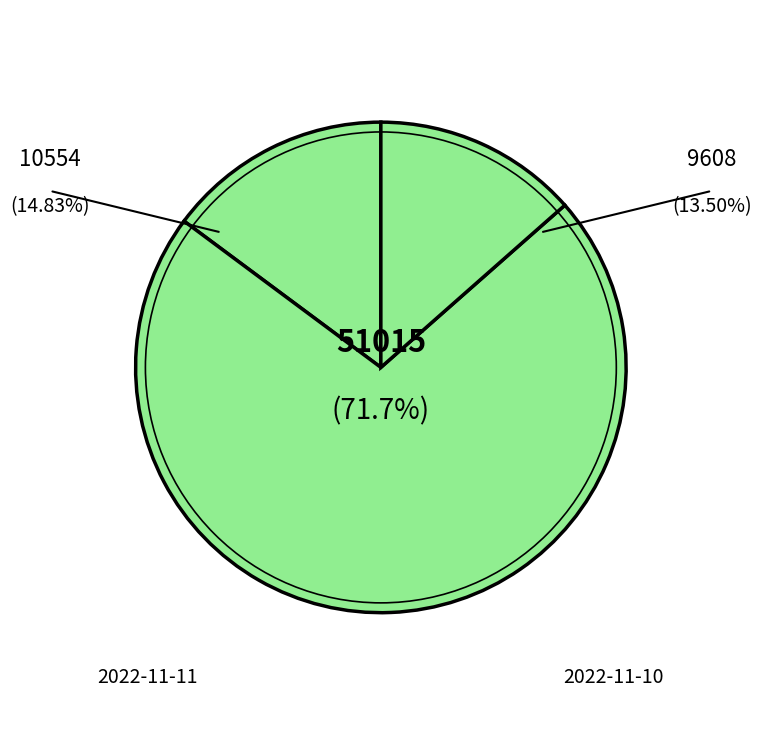

Count the number of slices in the pie.

3